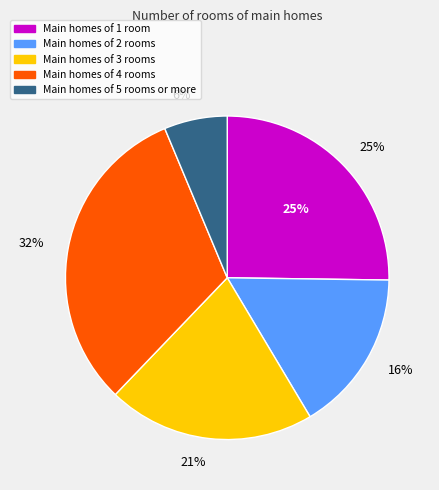

Does any single category account for the majority?

No